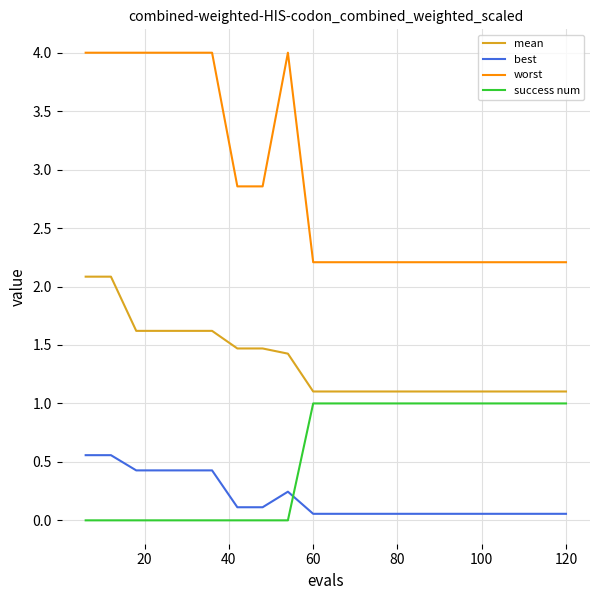

True or false: success num and best cross at least once.

True